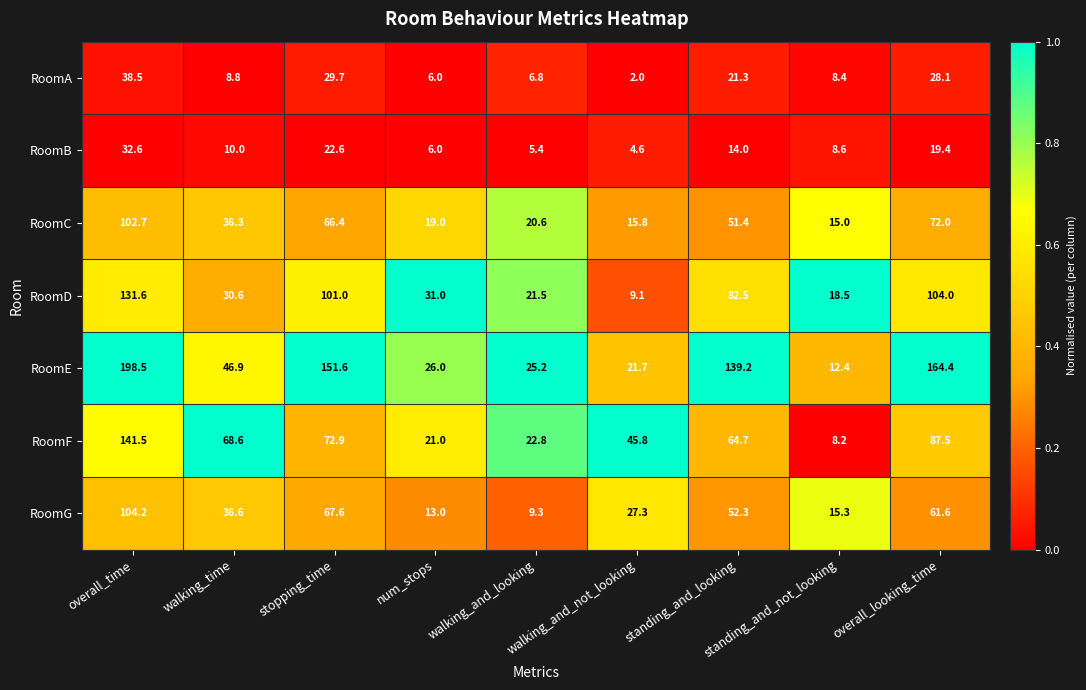

At overall_looking_time, list the series in order from largest to smallest.

RoomE, RoomD, RoomF, RoomC, RoomG, RoomA, RoomB